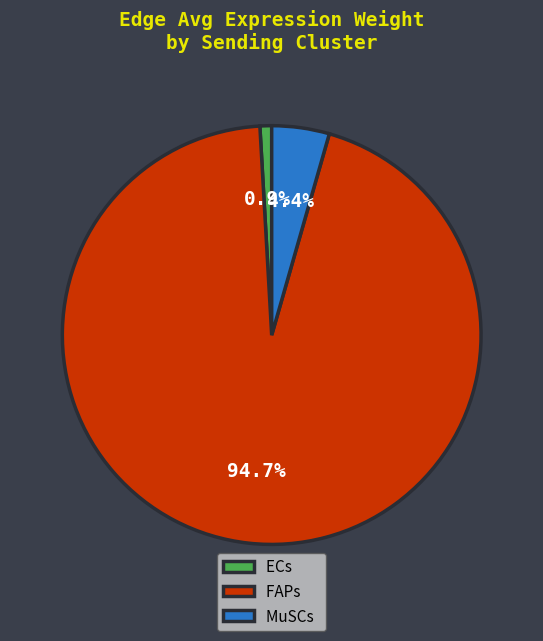

How many segments does this pie chart have?

3